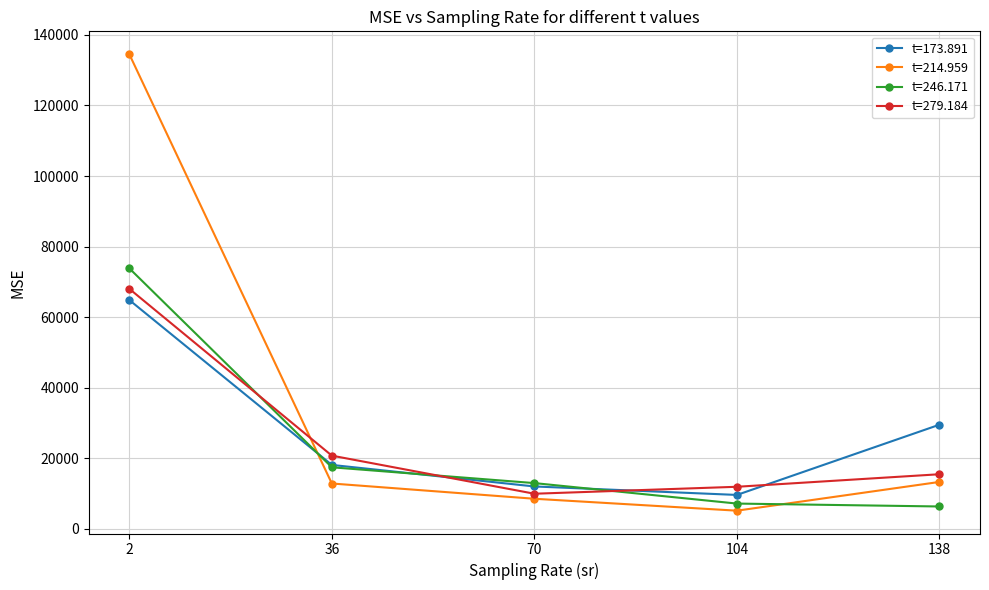

Does the chart have visible grid lines?

Yes